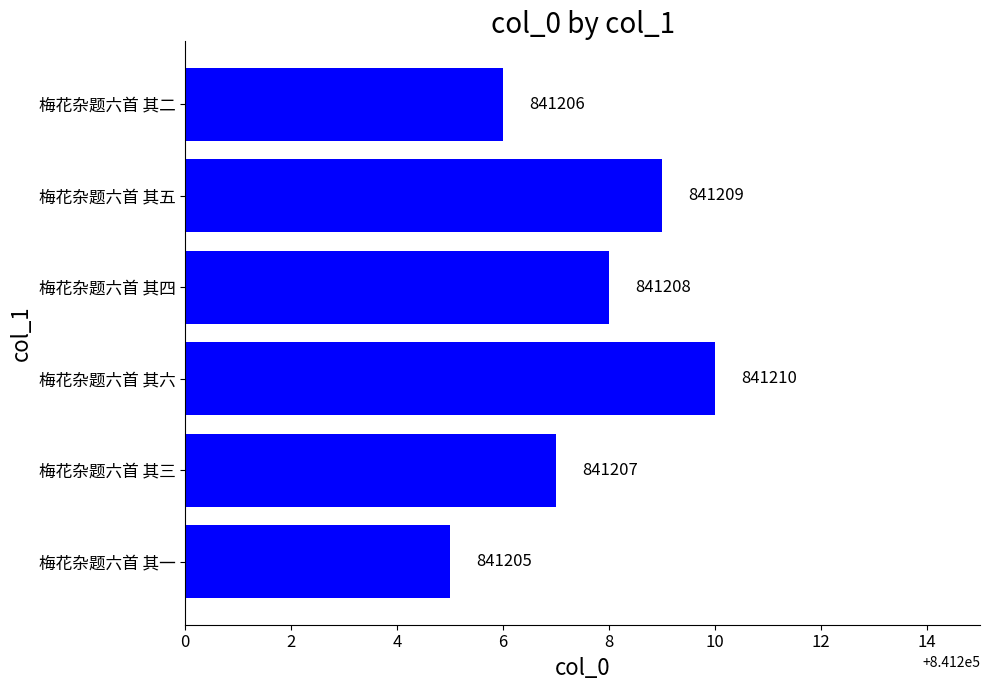

Which has a higher value, 梅花杂题六首 其四 or 梅花杂题六首 其一?

梅花杂题六首 其四